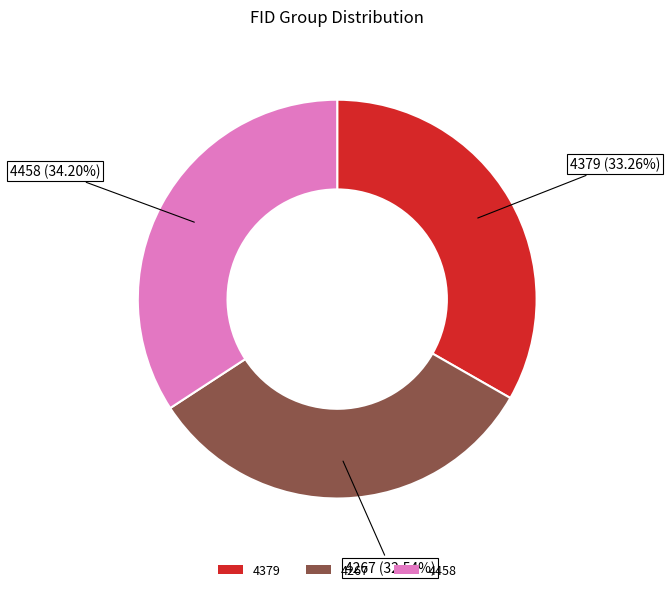

Which category has the smallest portion of the pie?

4267